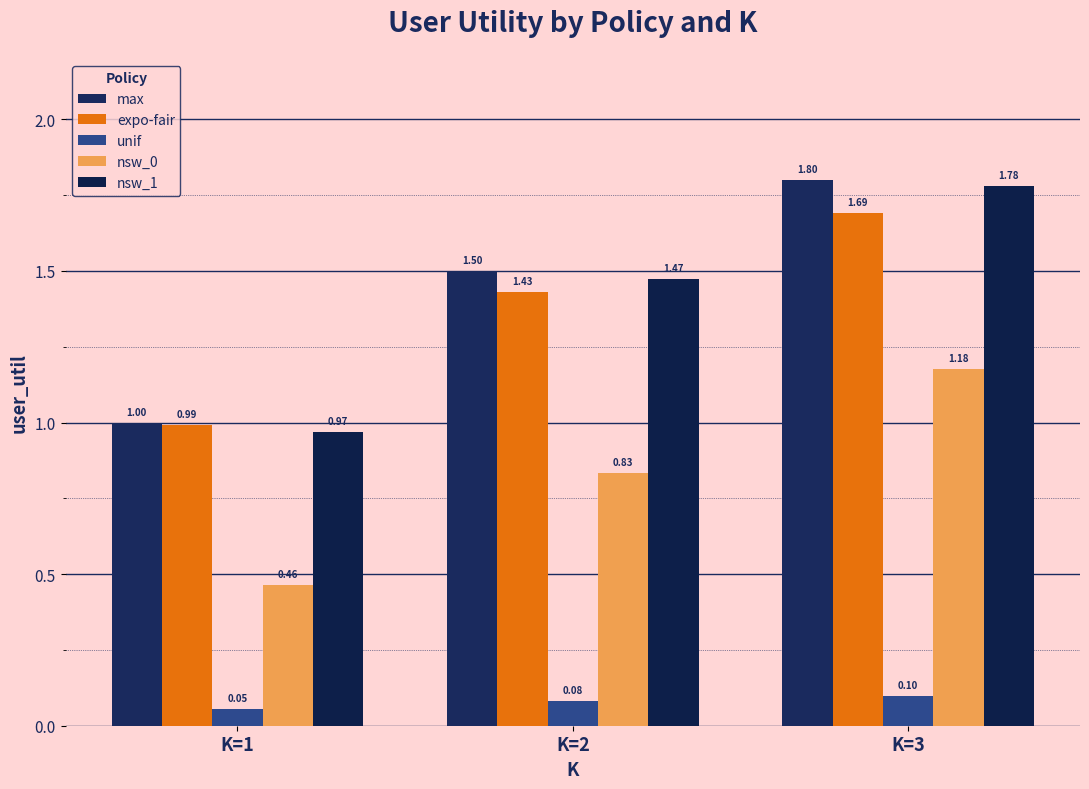

Is it true that unif equals 0.0 at K=1?

False